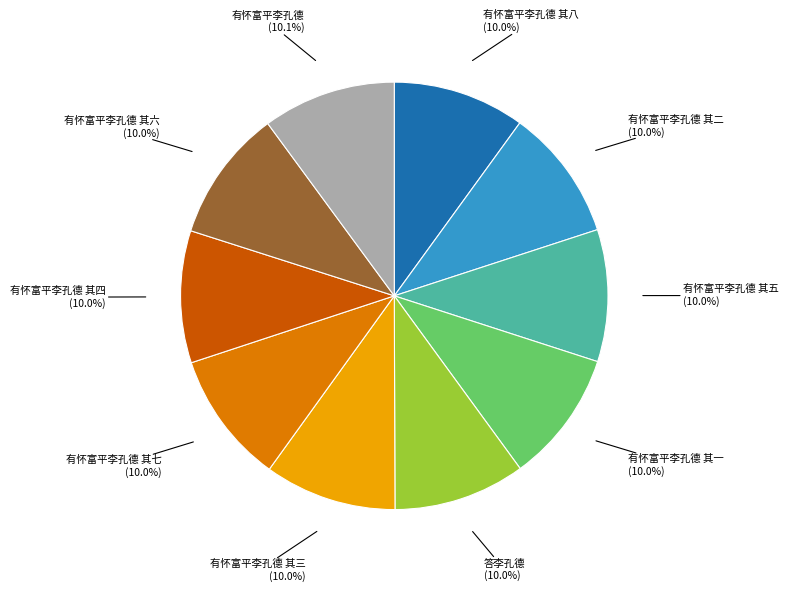

Is there any slice that represents more than half of the pie?

No